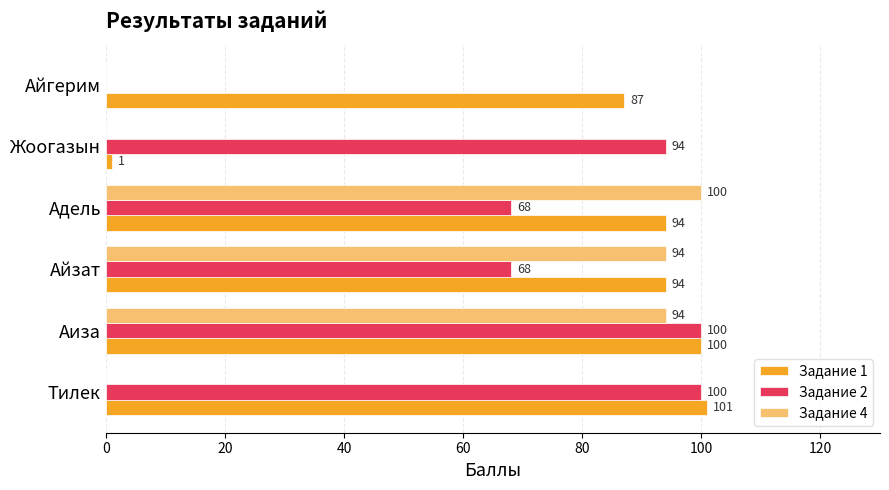

How many values in Задание 4 are above zero?

3